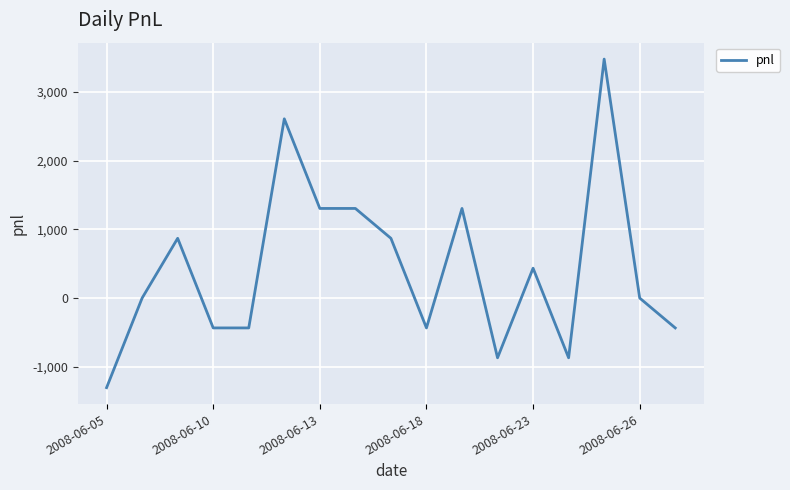

Reading left to right, what are all the values shown in this chart?

-1305	0	870	-435	-435	2610	1305	1305	870	-435	1305	-870	435	-870	3480	0	-435